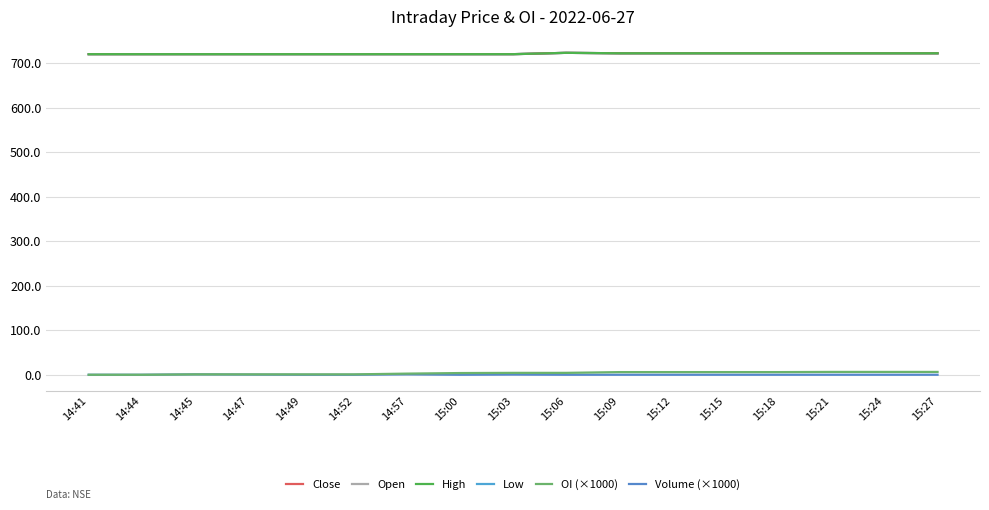

Which series has the largest total across all categories?

Close